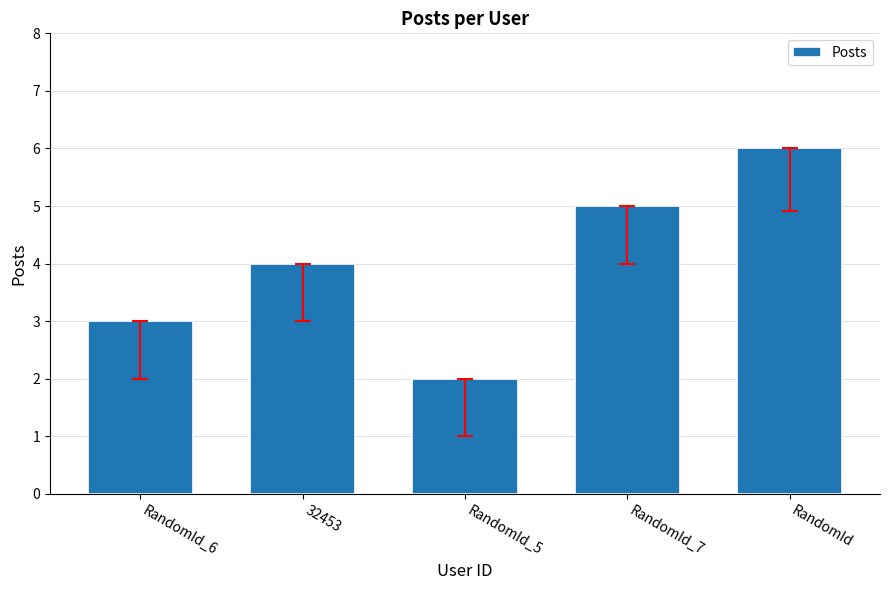

What is the difference between the maximum and minimum values?

4